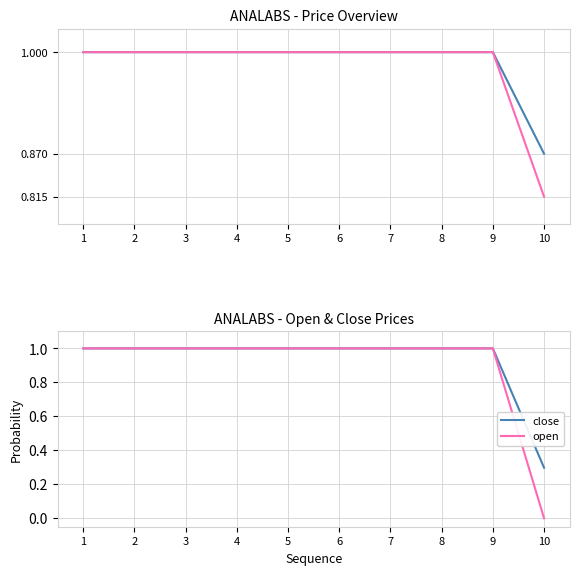

Reading right to left, transcribe all the data shown in this chart.

high: 10=0.9	9=1.0	8=1.0	7=1.0	6=1.0	5=1.0	4=1.0	3=1.0	2=1.0	1=1.0
low: 10=0.8	9=1.0	8=1.0	7=1.0	6=1.0	5=1.0	4=1.0	3=1.0	2=1.0	1=1.0
close: 10=0.3	9=1.0	8=1.0	7=1.0	6=1.0	5=1.0	4=1.0	3=1.0	2=1.0	1=1.0
open: 10=0.0	9=1.0	8=1.0	7=1.0	6=1.0	5=1.0	4=1.0	3=1.0	2=1.0	1=1.0